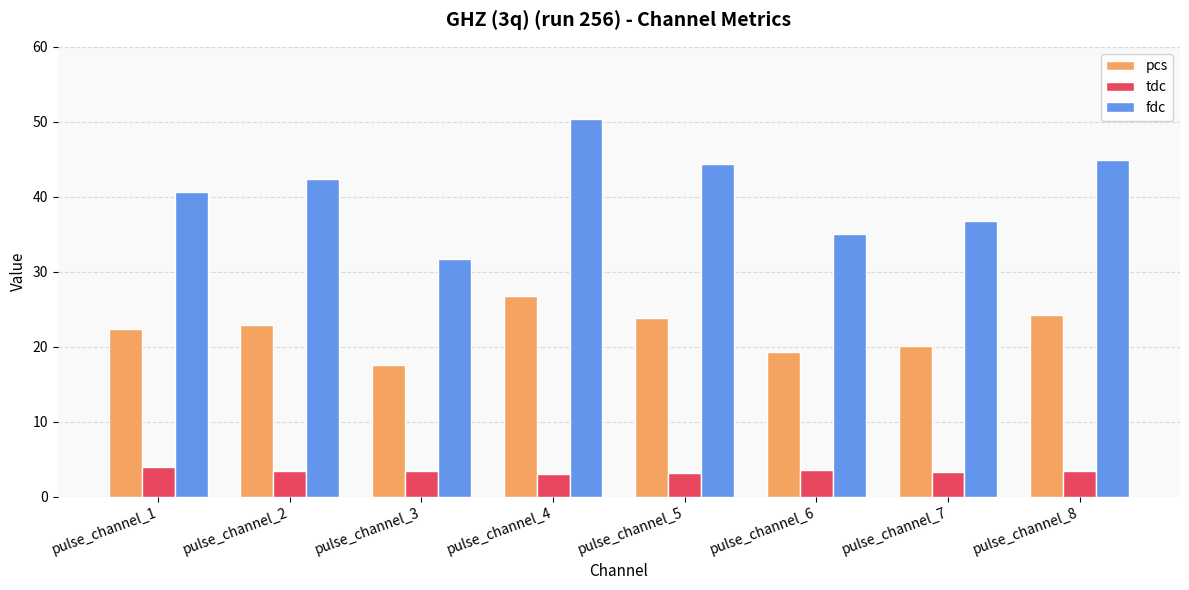

What are all the series names shown in the legend?

pcs, tdc, fdc